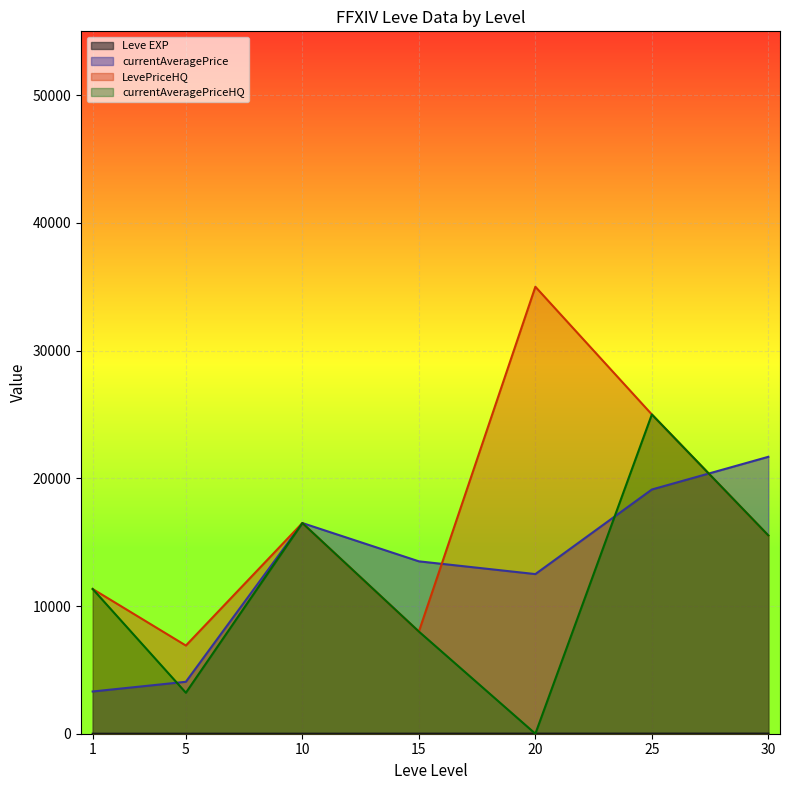

How many series are shown in this chart?

4